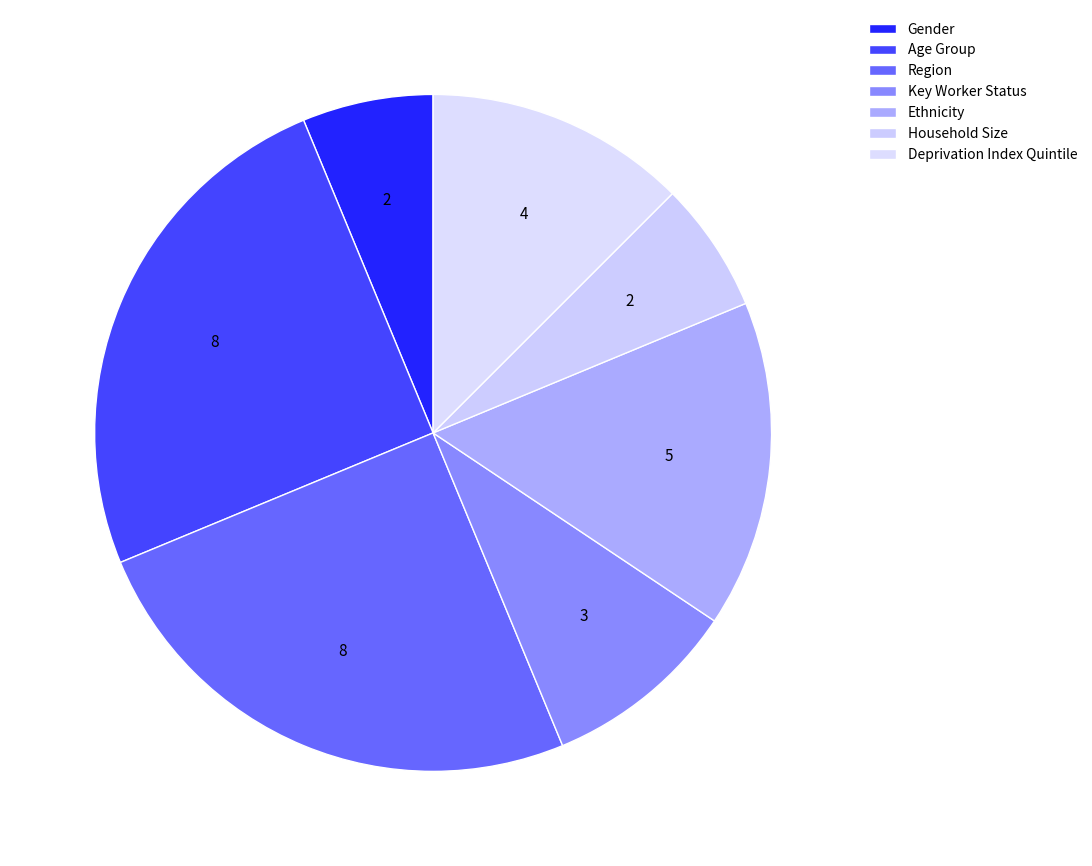

How many slices are in this pie chart?

7